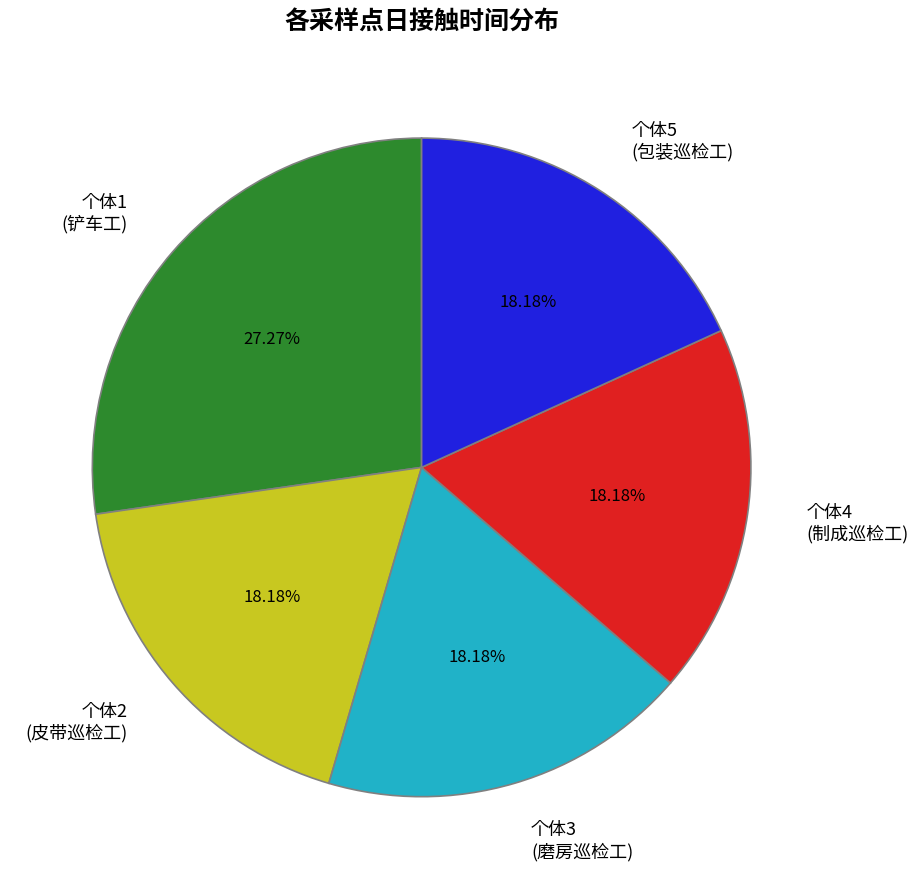

How many segments does this pie chart have?

5